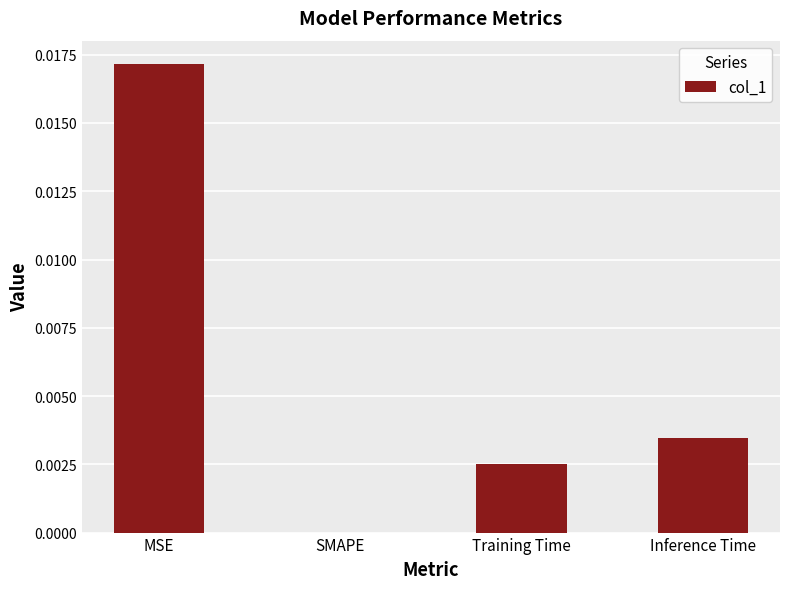

True or false: the data shows 0.0 at Training Time.

True